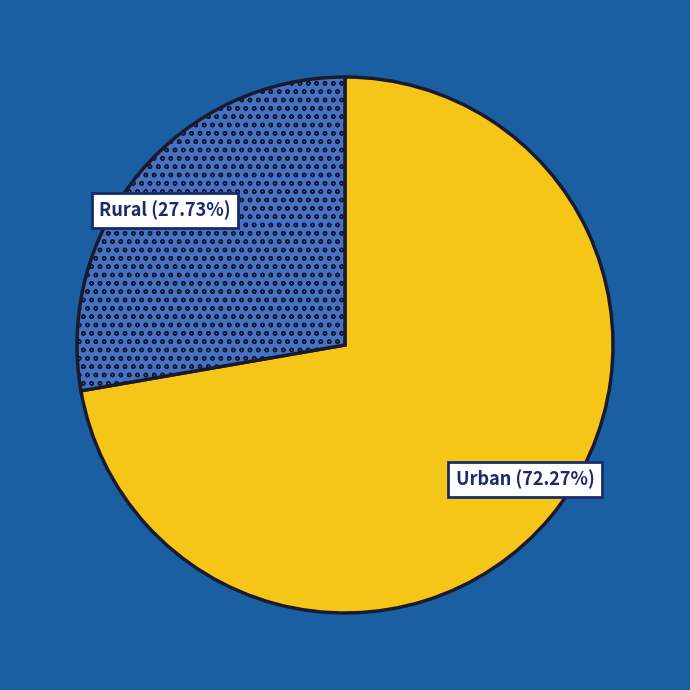

Is there any slice that represents more than half of the pie?

Yes